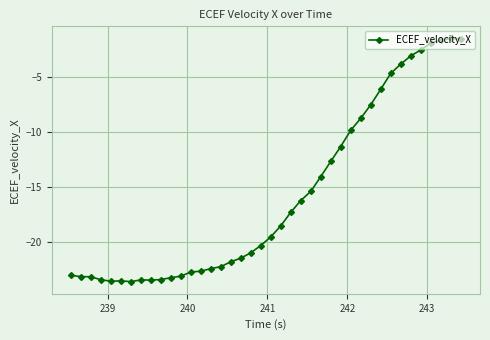

True or false: there are more than 0 points higher than both neighbors.

True